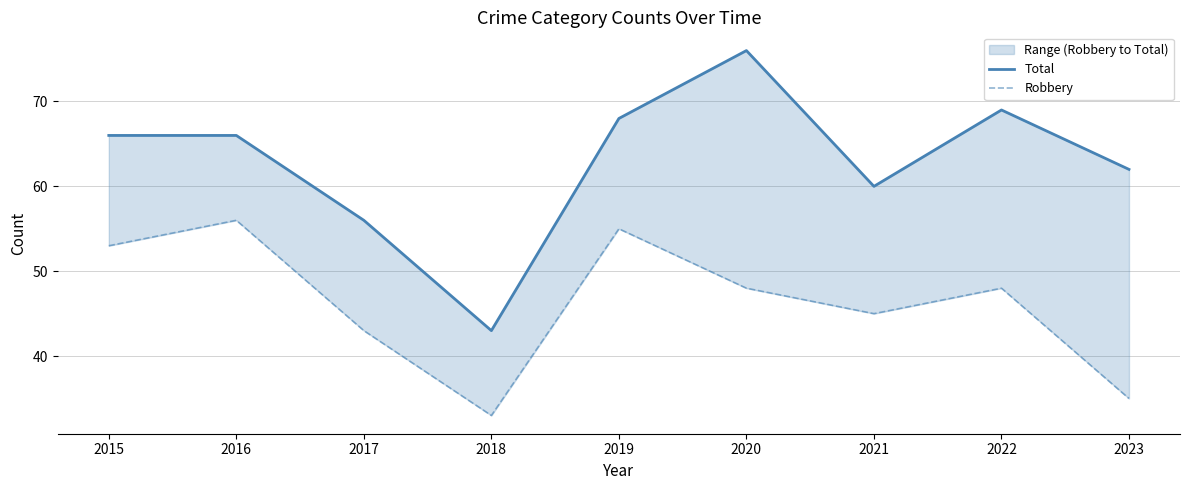

What is the average value of the Robbery series?

46